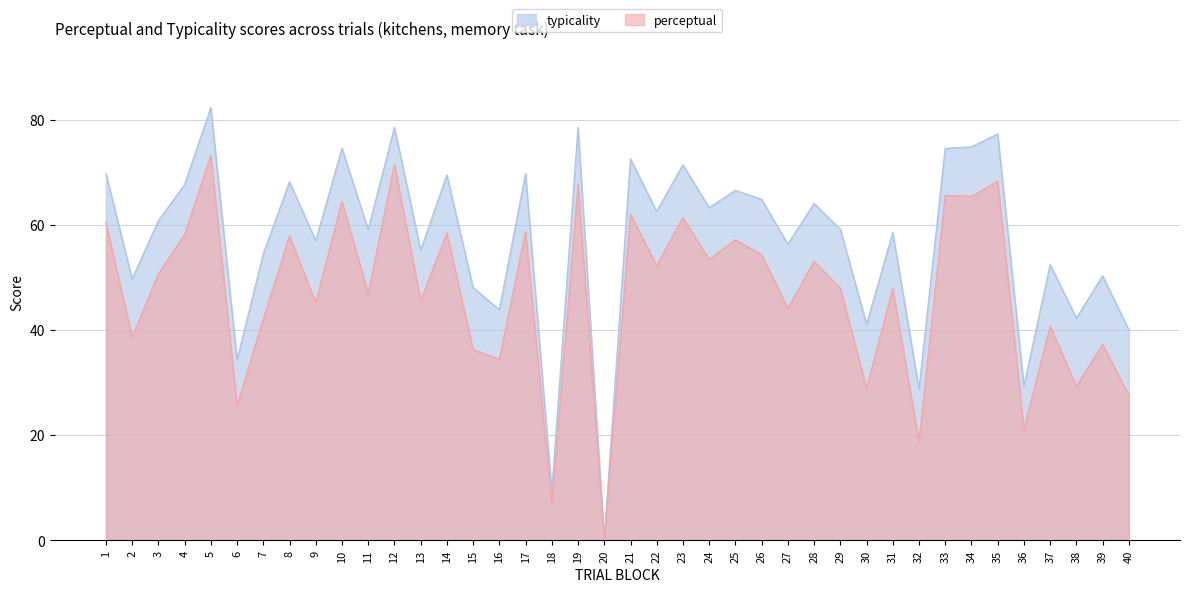

What is the difference between the maximum and minimum values in the perceptual series?

73.2